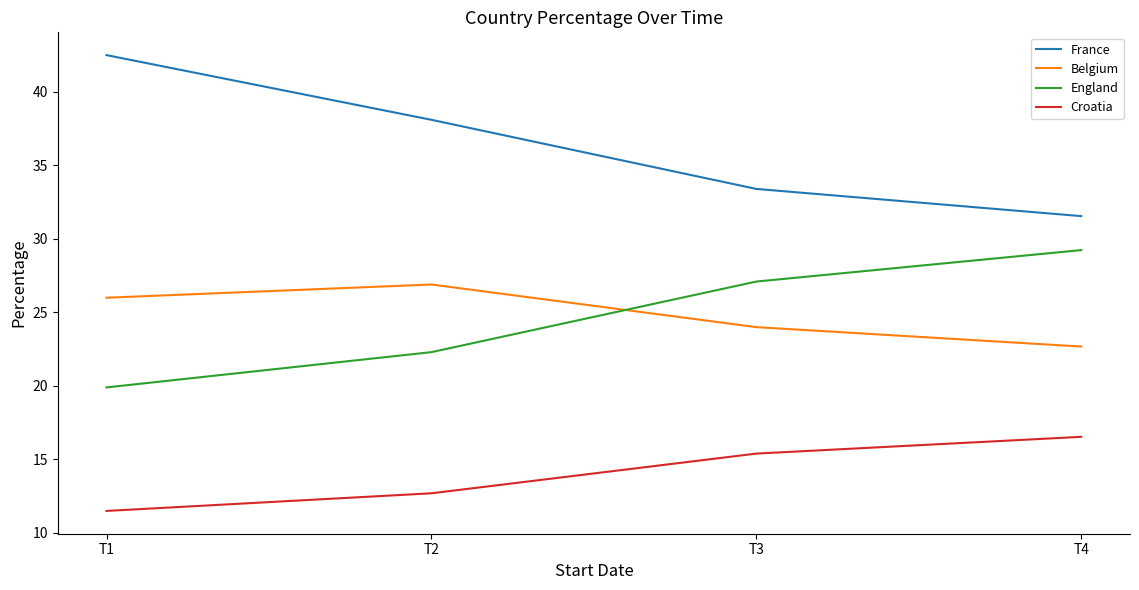

True or false: France and Belgium cross at least once.

False